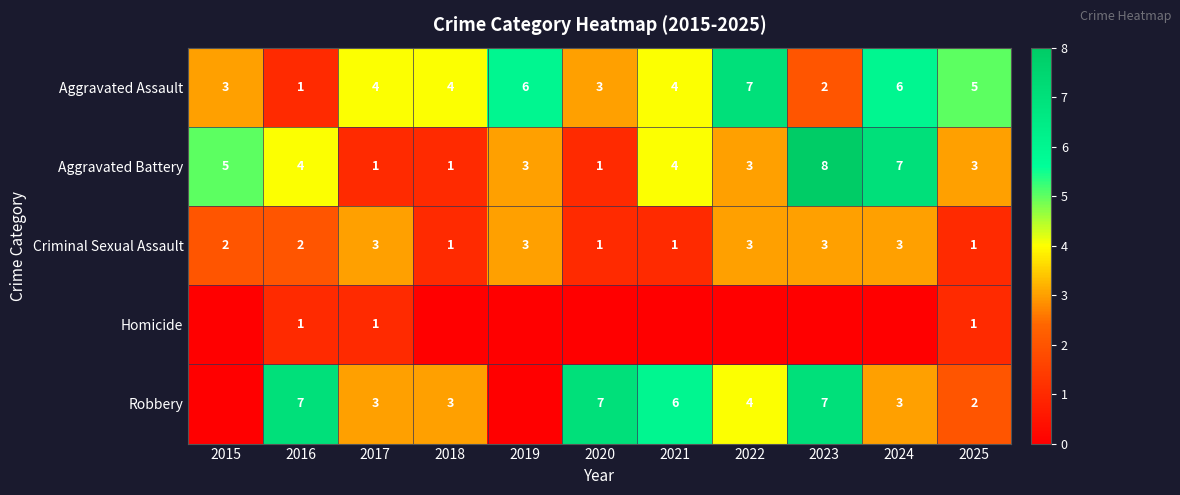

Count the Criminal Sexual Assault values in the range 1 to 3.

11